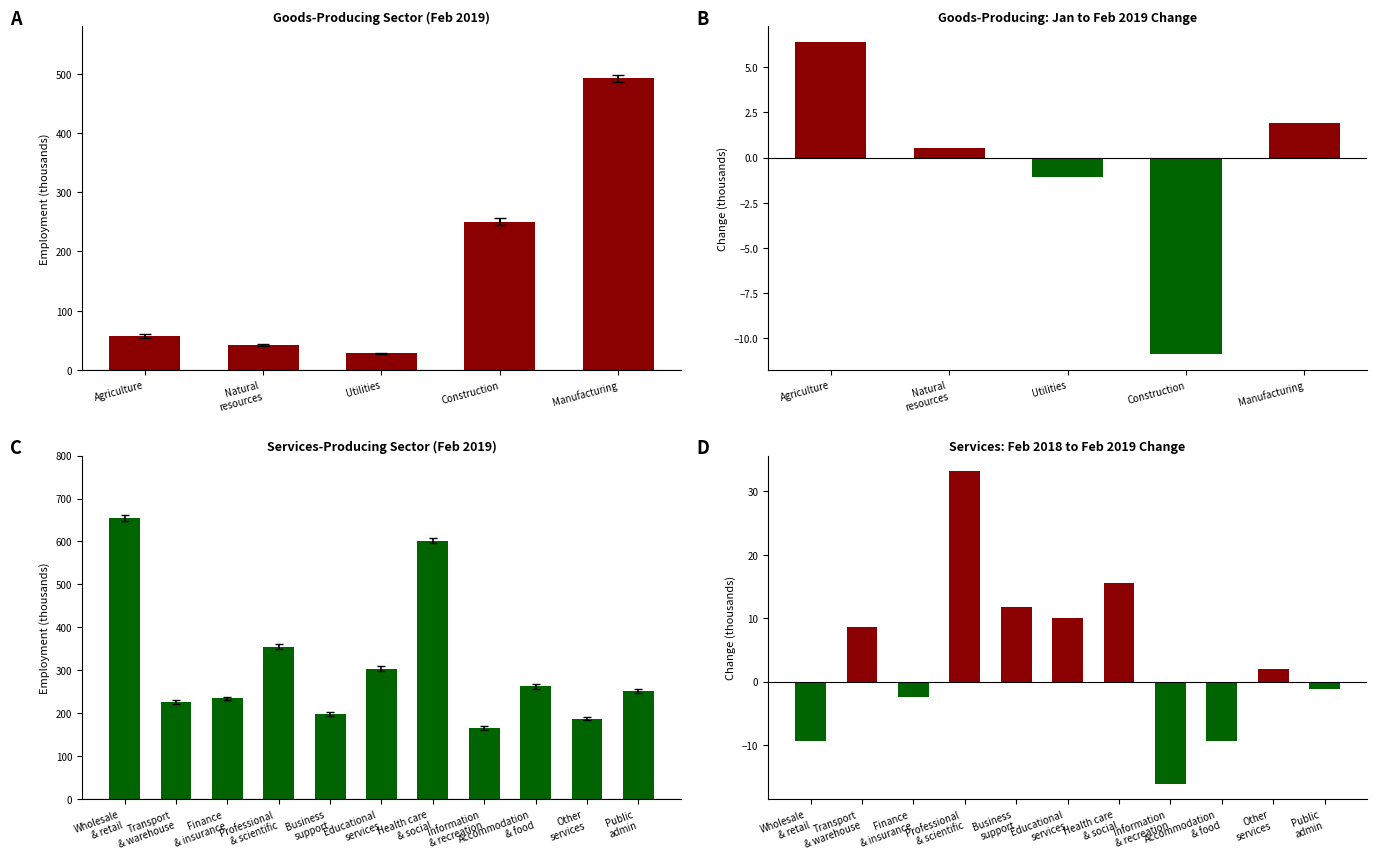

True or false: Feb 2019 has a value of 492.0 at Manufacturing.

True